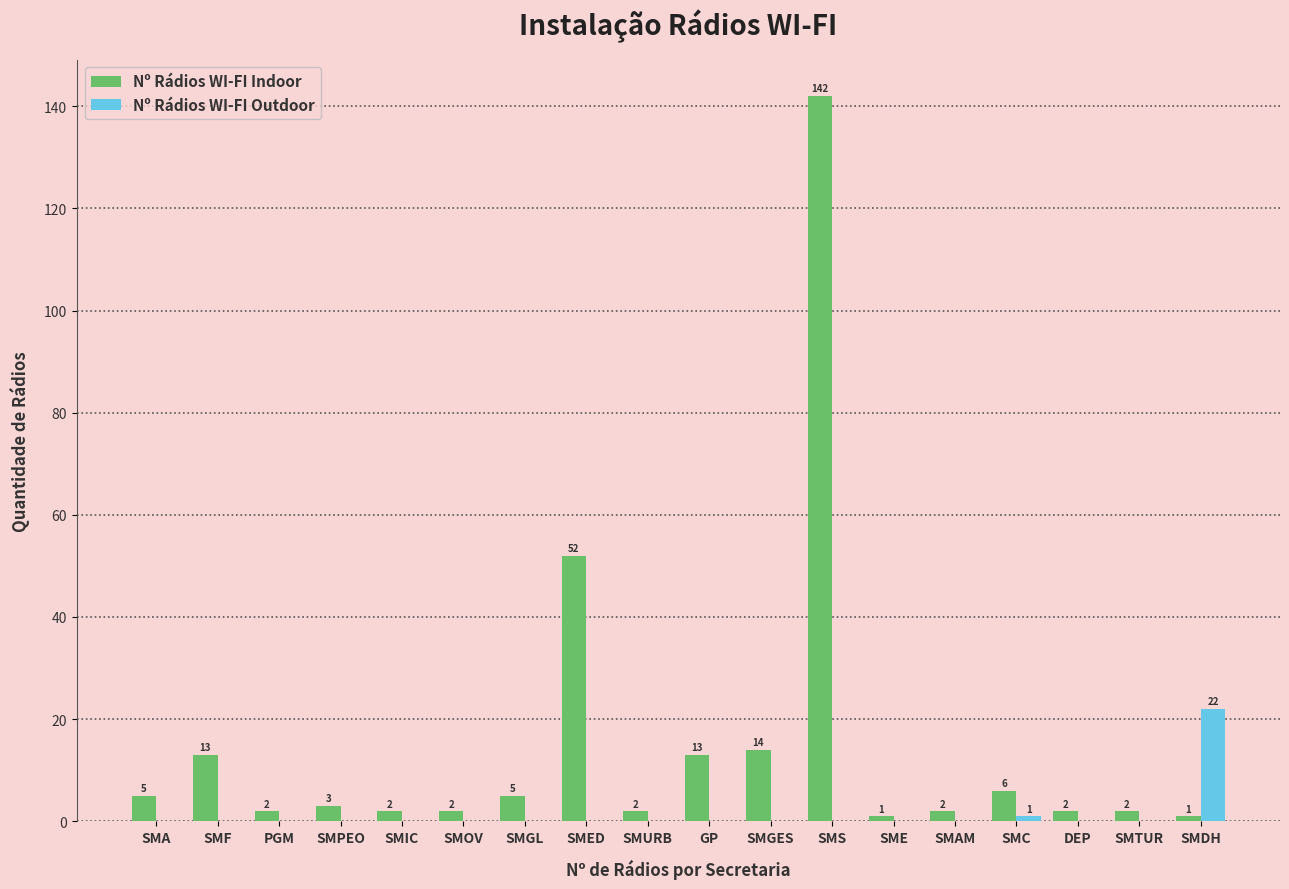

Reading right to left, extract all data points from this chart.

Nº Rádios WI-FI Indoor: 1	2	2	6	2	1	142	14	13	2	52	5	2	2	3	2	13	5
Nº Rádios WI-FI Outdoor: 22	0	0	1	0	0	0	0	0	0	0	0	0	0	0	0	0	0